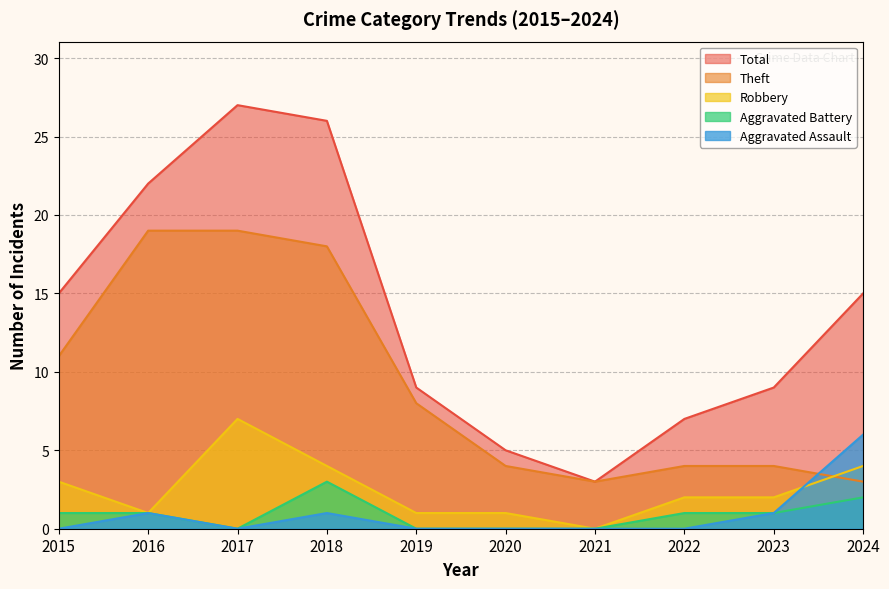

True or false: Total has a value of 22 at 2016.

True